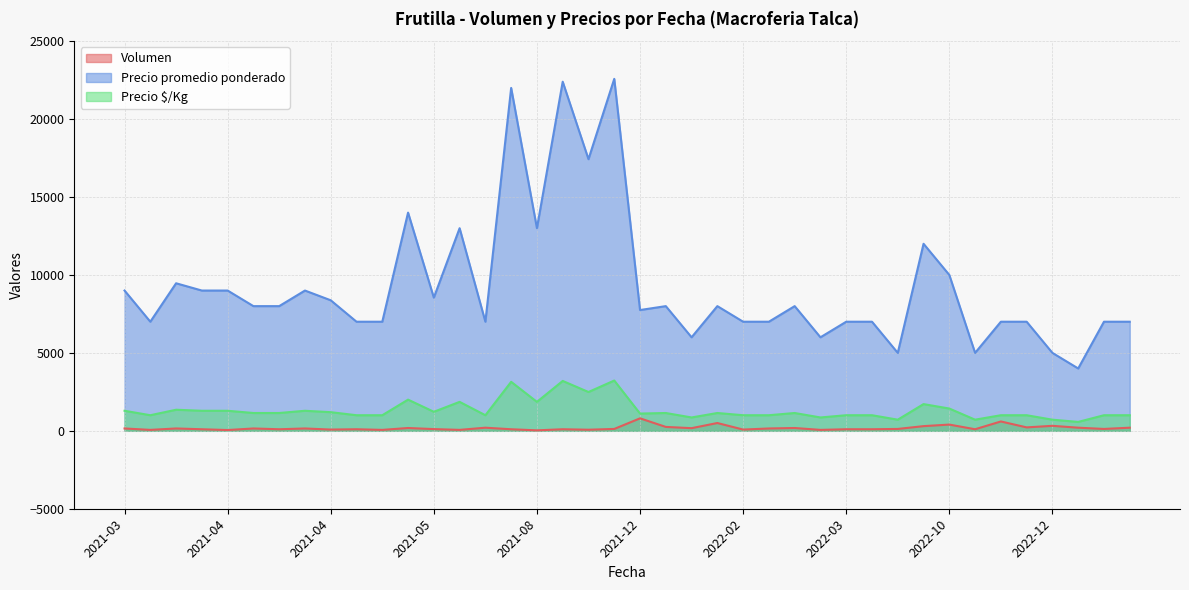

True or false: Volumen has a value of 100 at 2021-08-27.

True